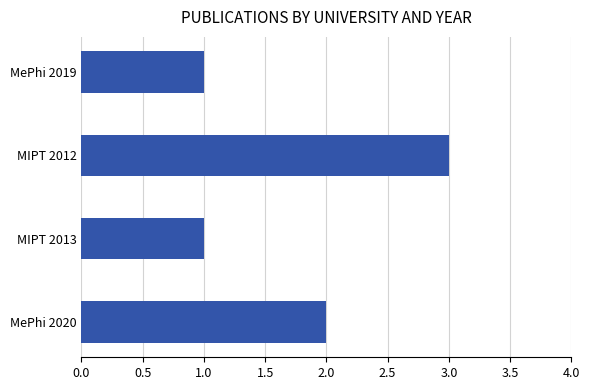

Count the number of data series in this chart.

1